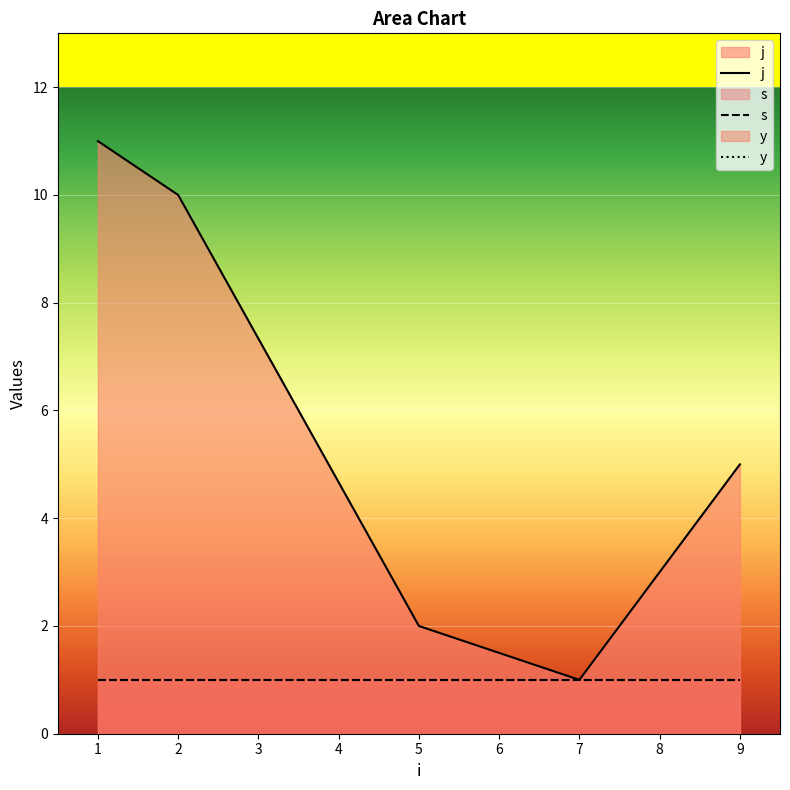

At which label is y closest to 1?

1